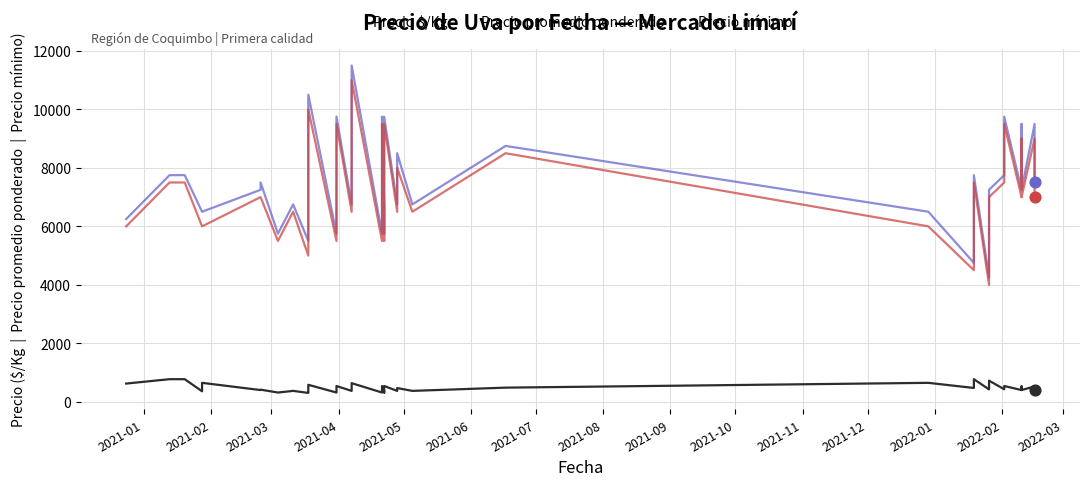

Which series has the widest spread of Y values?

Precio promedio ponderado